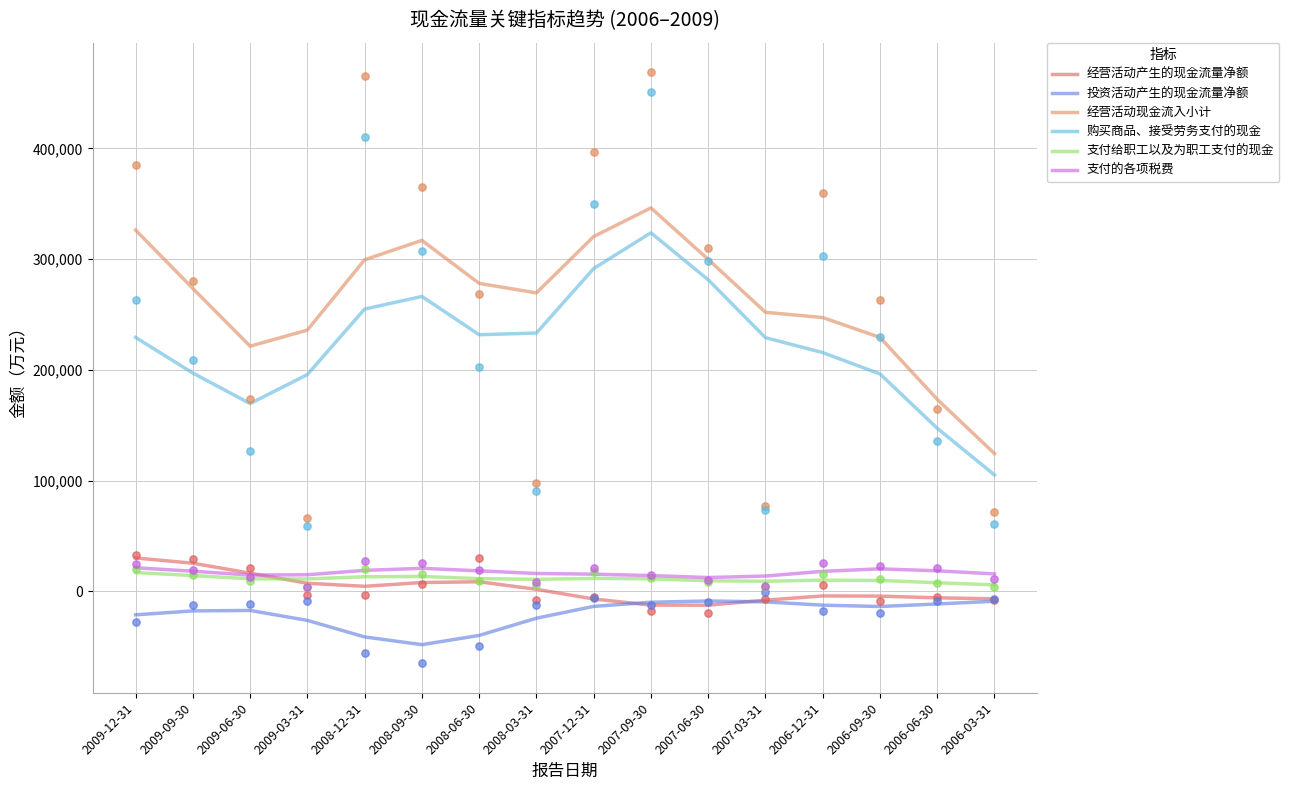

Which series has the largest total across all categories?

经营活动现金流入小计